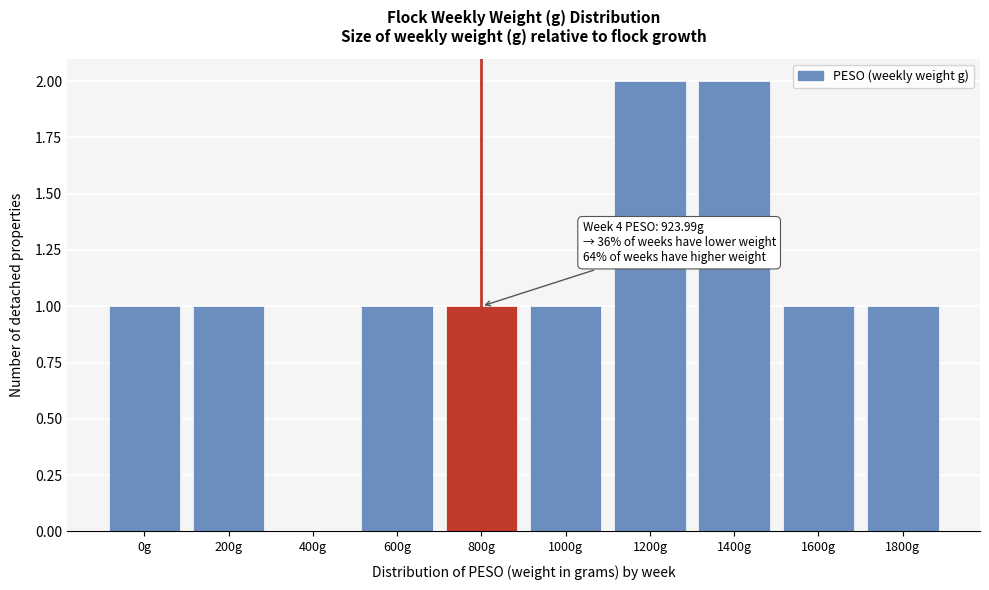

Reading left to right, extract all data points from this chart.

0g=1	200g=1	400g=0	600g=1	800g=1	1000g=1	1200g=2	1400g=2	1600g=1	1800g=1